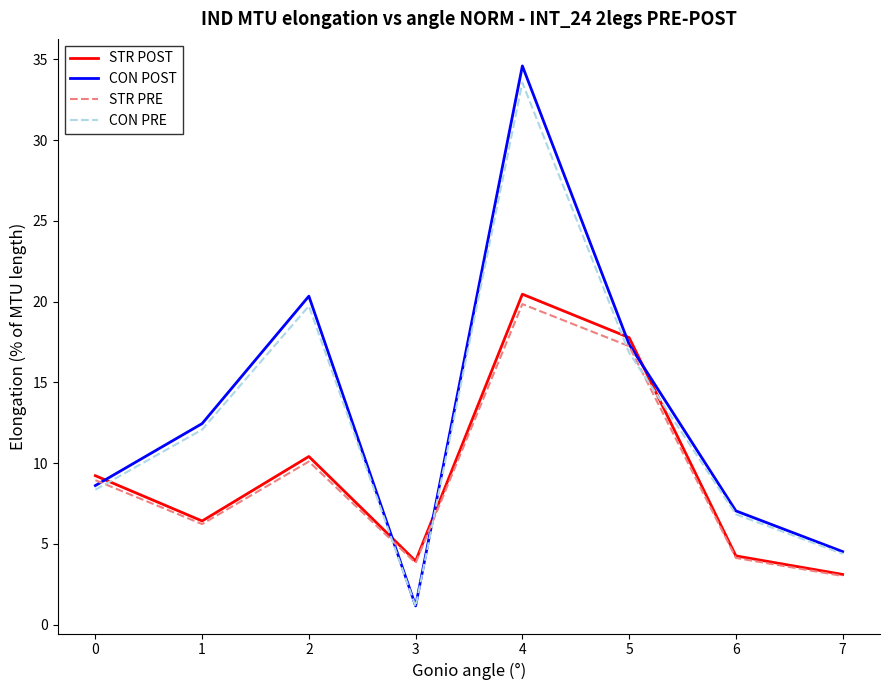

What is the average value of the STR POST series?

9.5